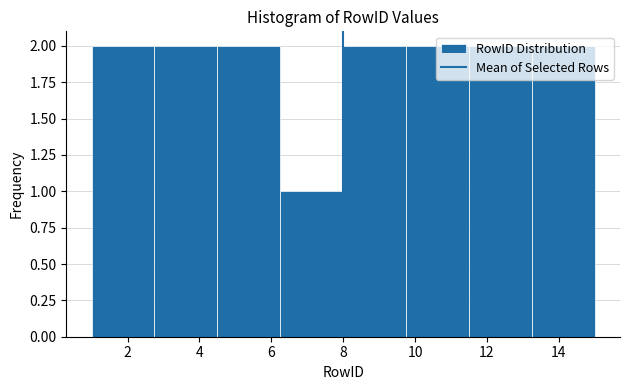

Reading left to right, list every bar in this chart as the range it spans on the x-axis followed by its height. Neither the bar edges nor the heights are printed on the chart, so give them approximately, as read against the axes.

1.00 to 2.75: 2
2.75 to 4.50: 2
4.50 to 6.25: 2
6.25 to 8.00: 1
8.00 to 9.75: 2
9.75 to 11.50: 2
11.50 to 13.25: 2
13.25 to 15.00: 2